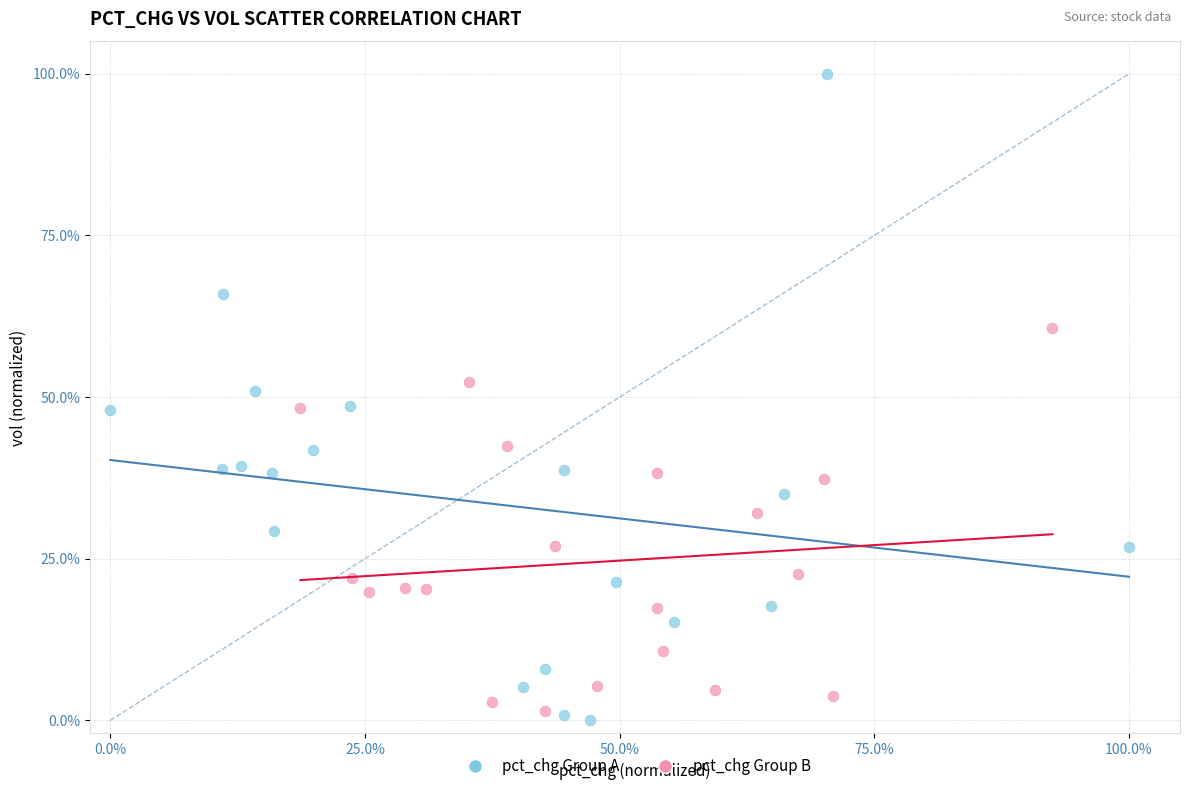

What are all the series names shown in the legend?

pct_chg Group A, pct_chg Group B